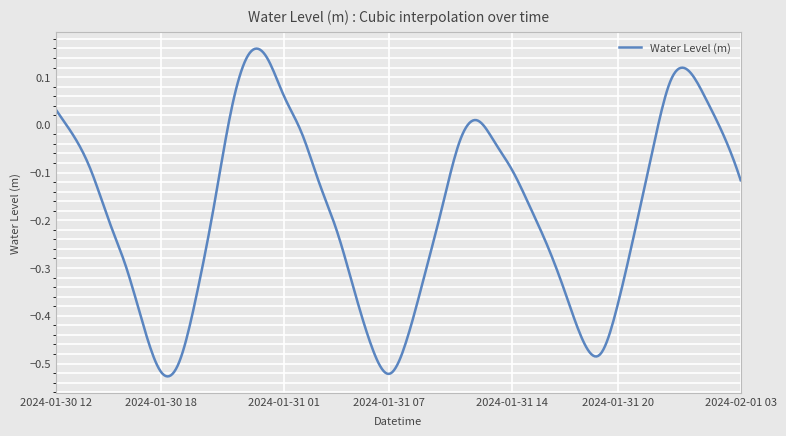

What is the difference between the maximum and minimum values?

0.7